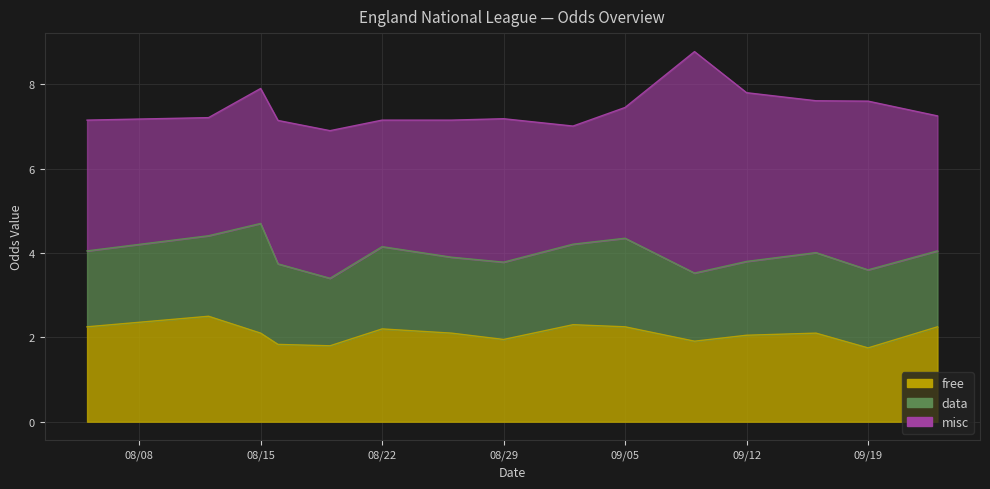

What is the value of the data point at the 1st from the left?

1.8